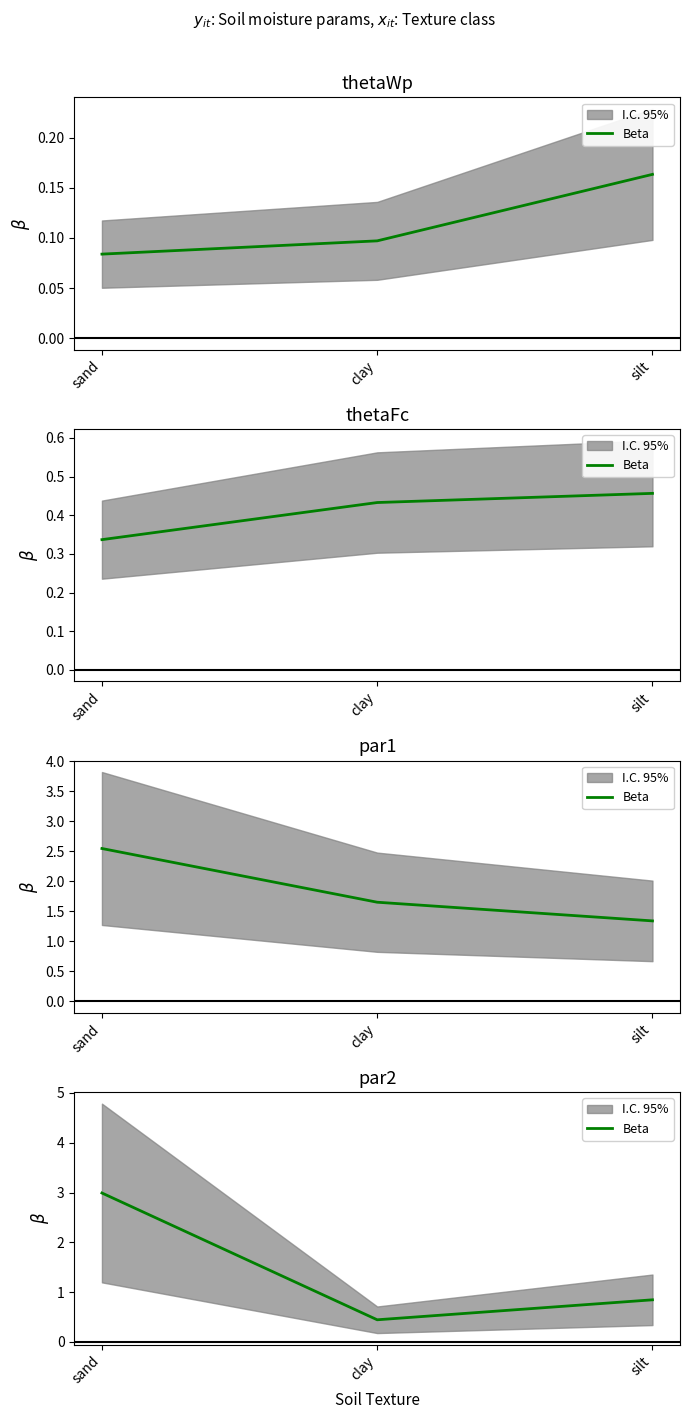

How many categories are shown in the chart?

3